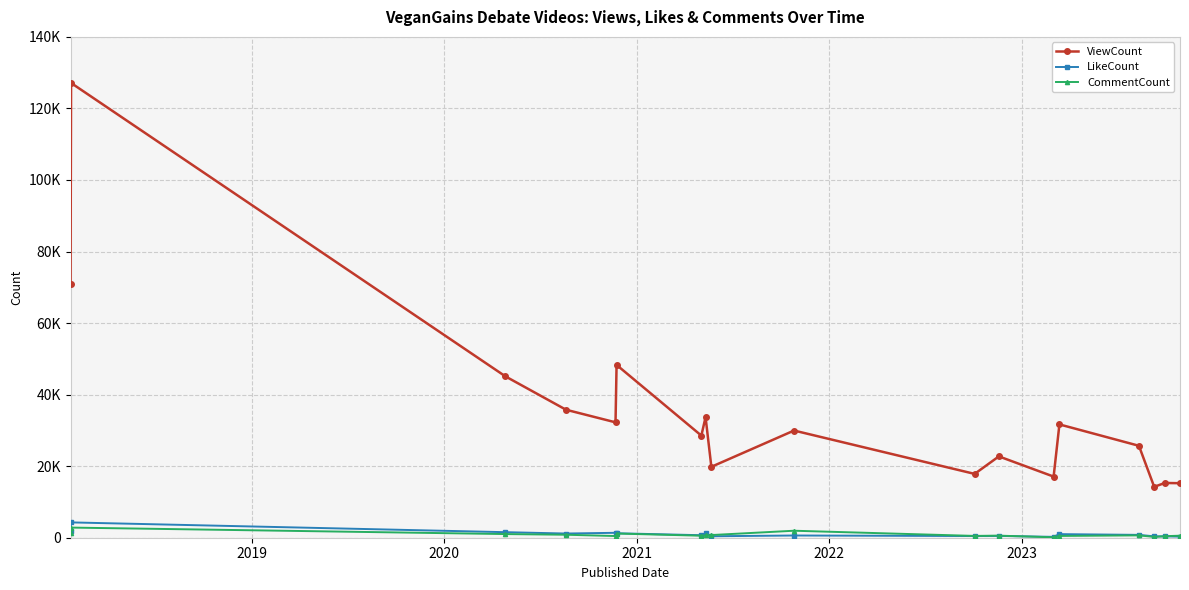

Which series has the widest spread of values?

ViewCount